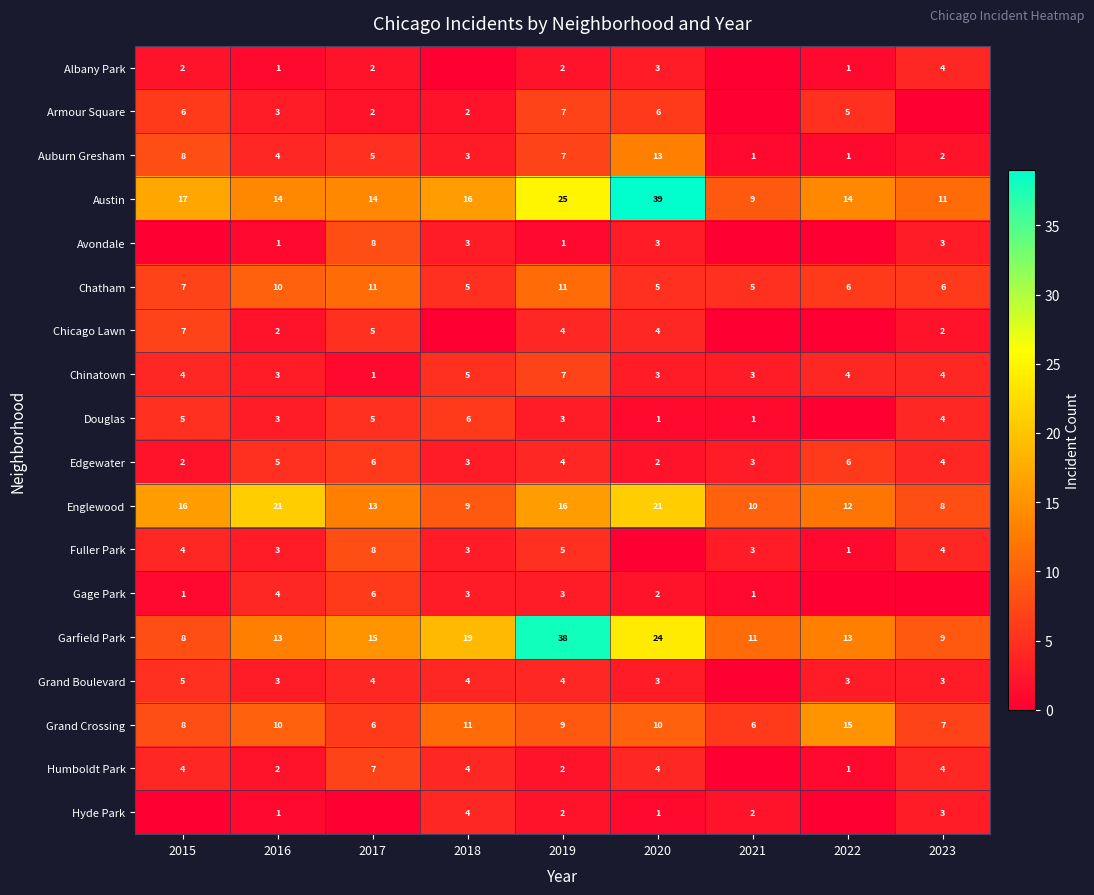

Is the value of Grand Boulevard at 2017 greater than the value of Armour Square at 2018?

Yes